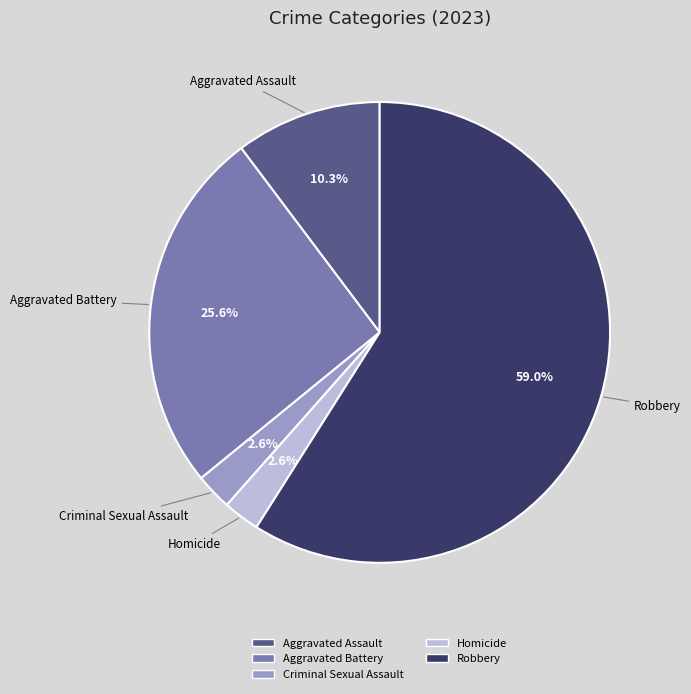

To the nearest percent, what is the combined percentage of Homicide and Aggravated Battery?

28%